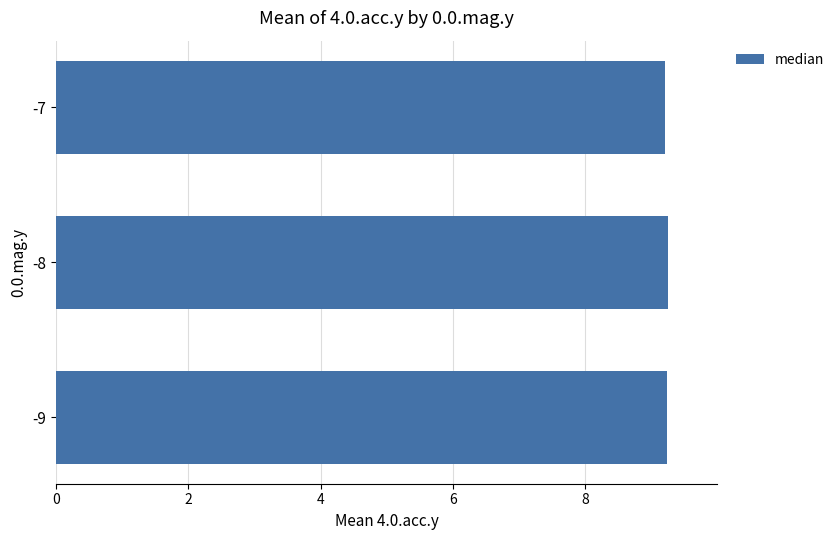

What is the ratio of the value at -7 to the value at -8?

1.0